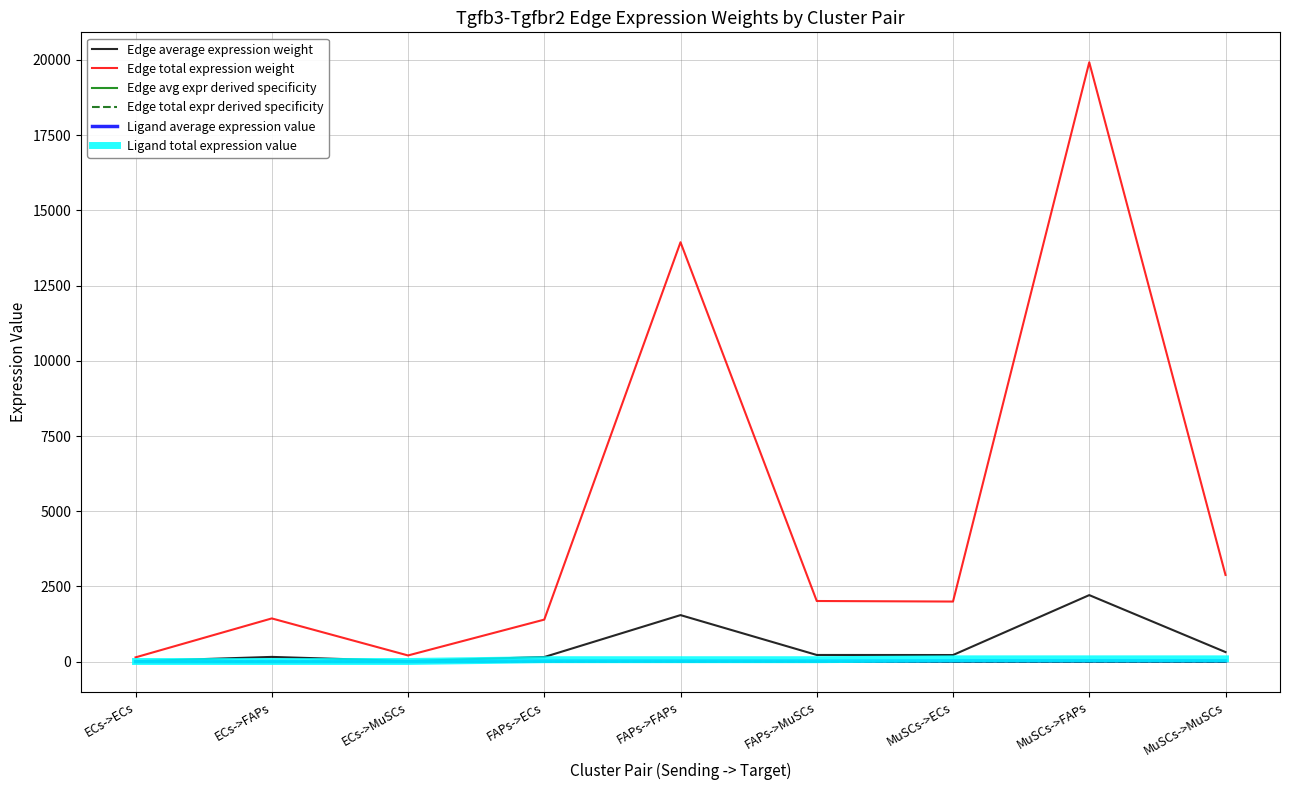

What is the greatest value displayed?

19918.4